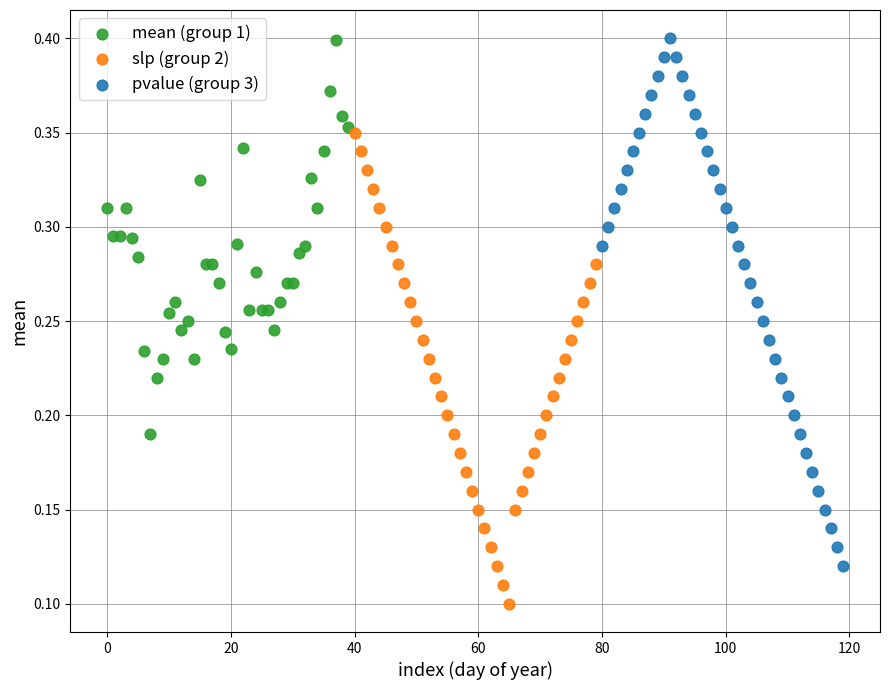

Which series reaches the minimum Y coordinate?

slp (group 2)